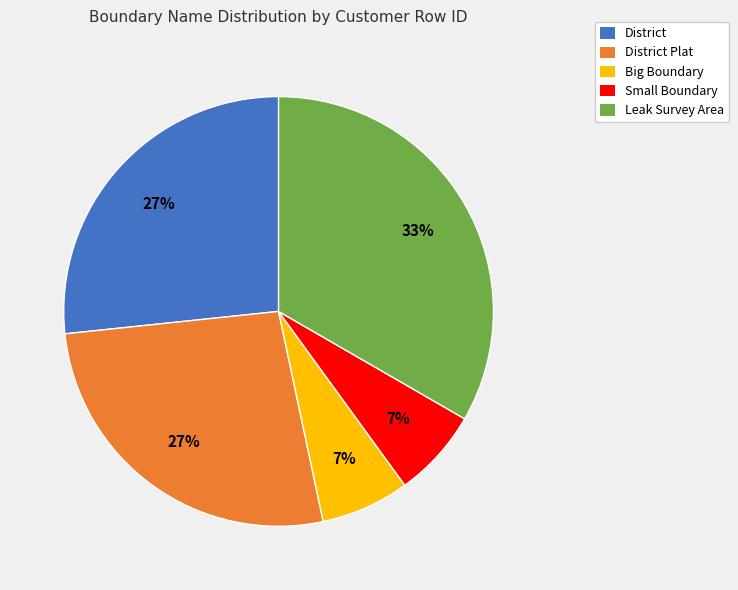

Is there a majority slice in this chart?

No